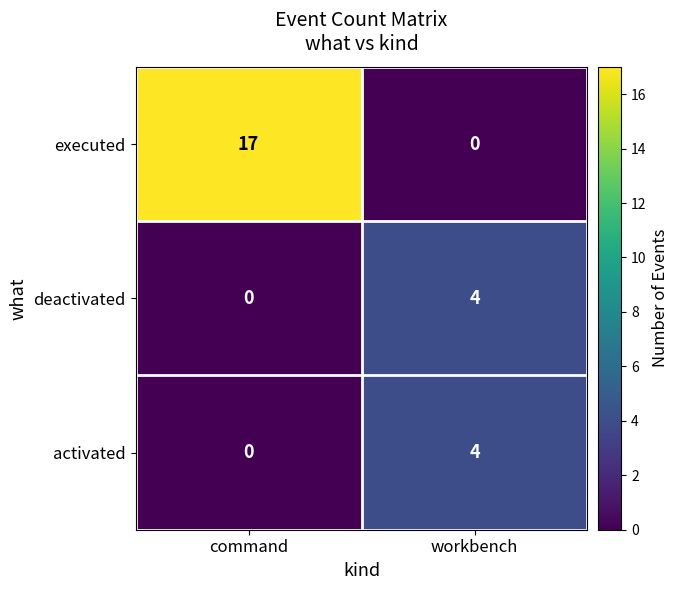

What is the total value across all series at workbench?

8